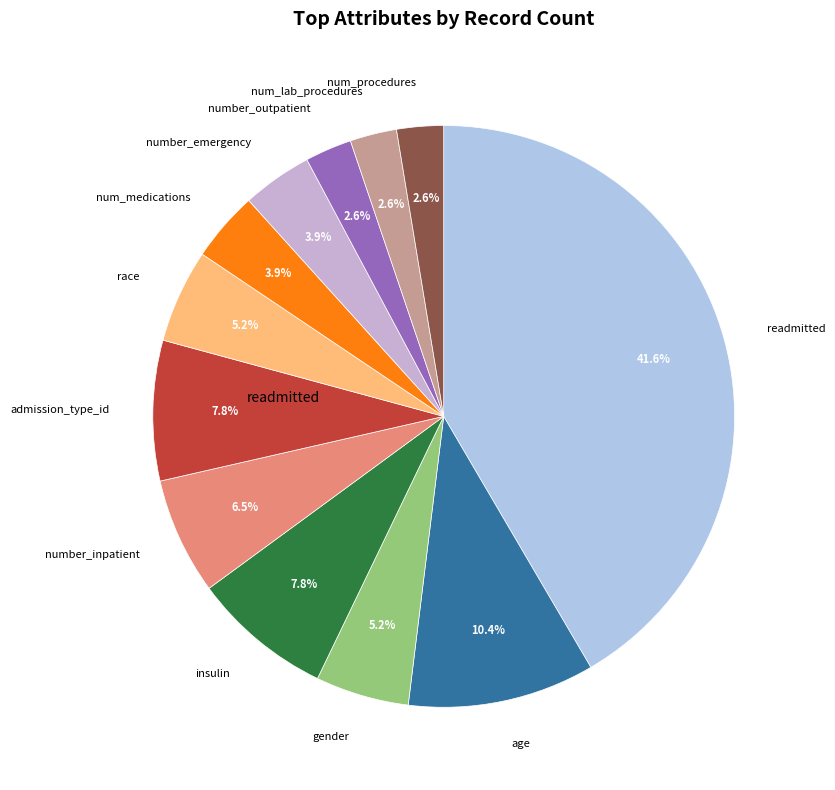

What is the largest slice in the pie chart?

readmitted